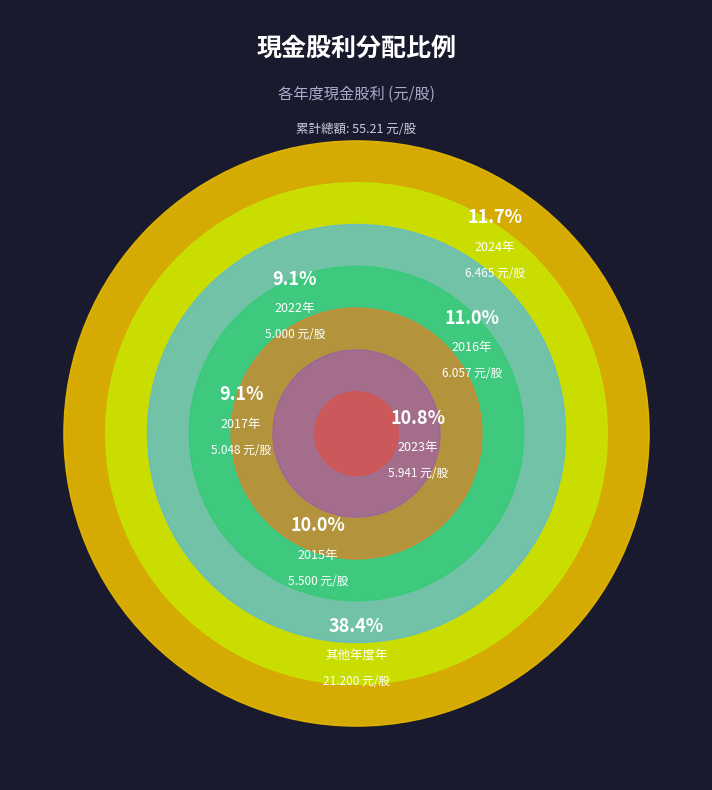

What percentage is the 2022 slice, to the nearest percent?

9%